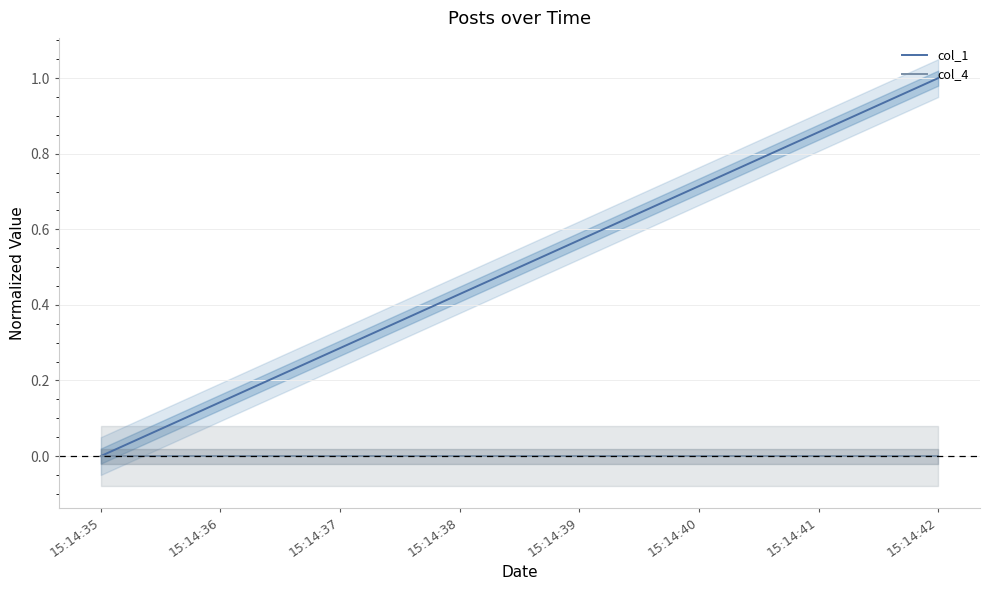

Rank the series by their average value, from lowest to highest.

col_4, col_1